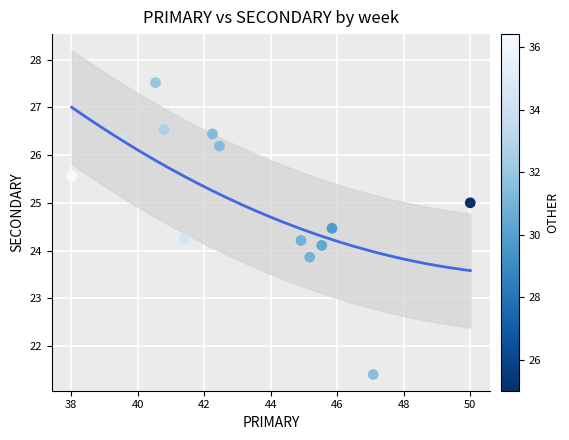

What is the range of X values (max minus min)?

12.0